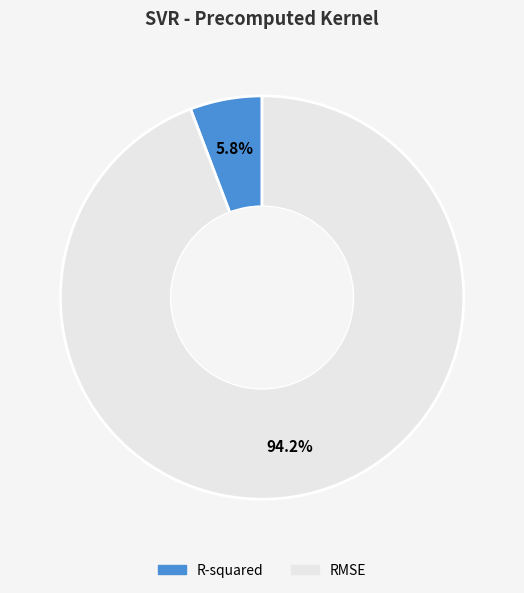

To the nearest percent, what percentage of the pie is R-squared?

6%